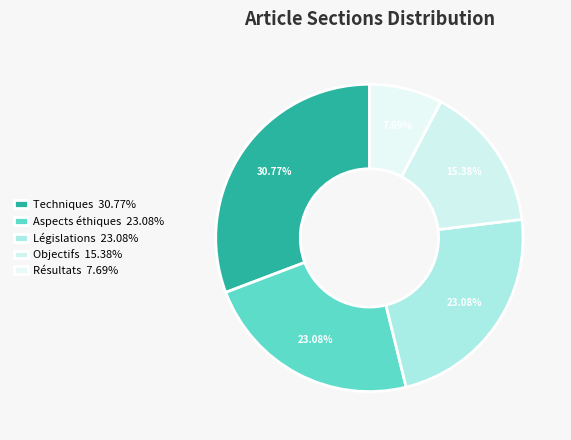

Which category has the smallest portion of the pie?

Résultats